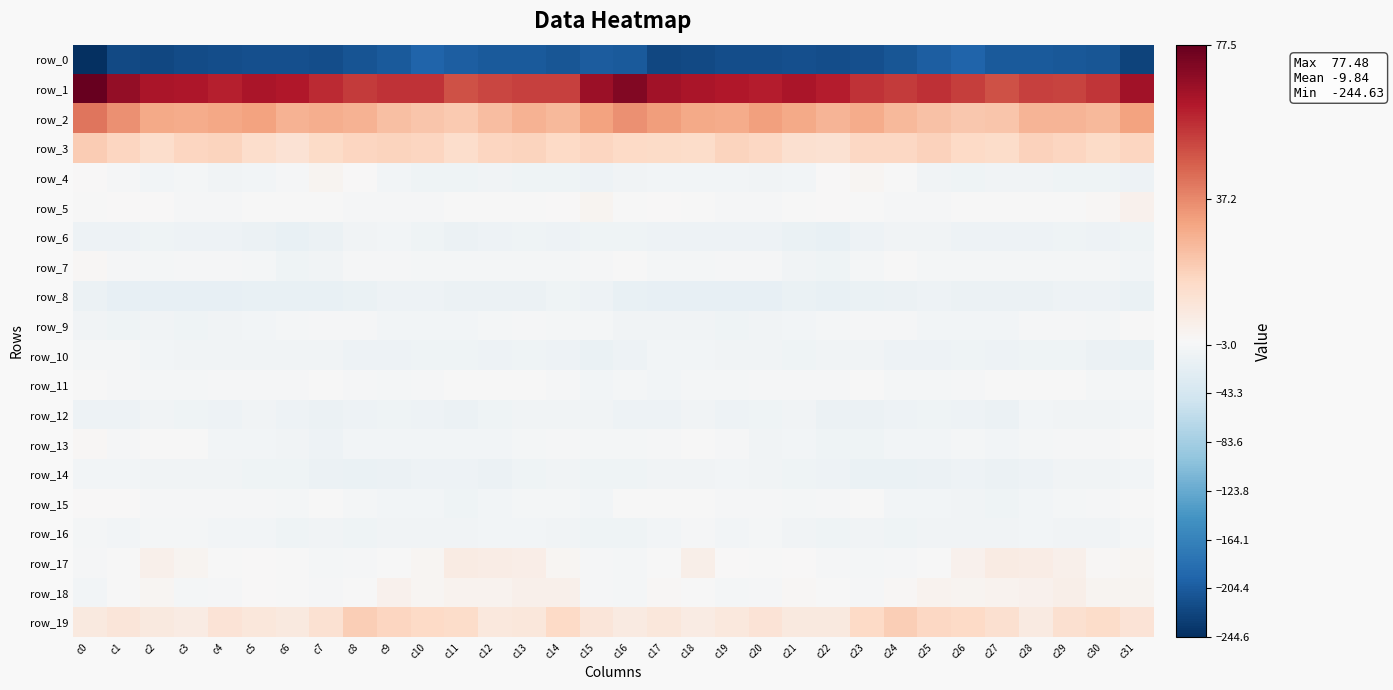

What is the total value across all series at c30?

-189.1